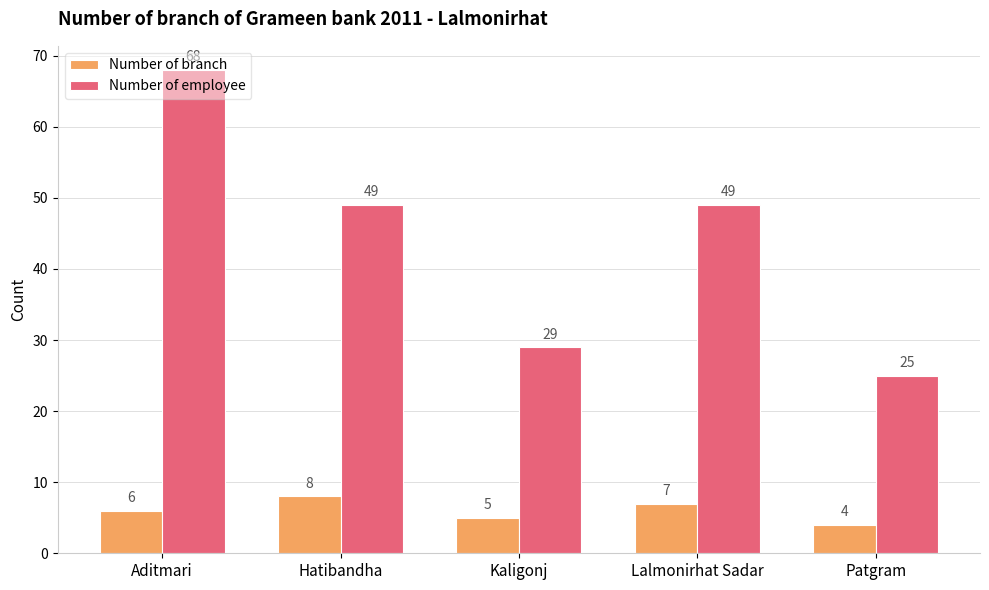

What are all the series names shown in the legend?

Number of branch, Number of employee